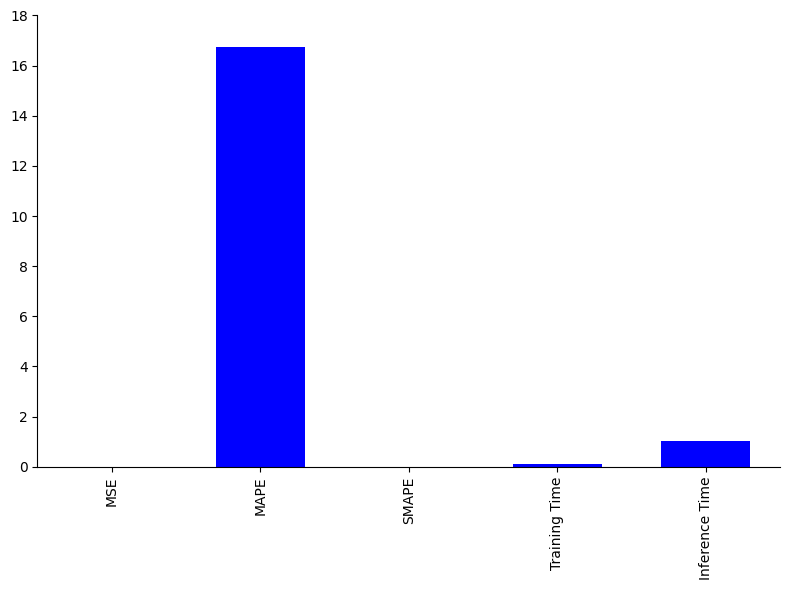

At which category does the chart reach its peak across all series?

MAPE